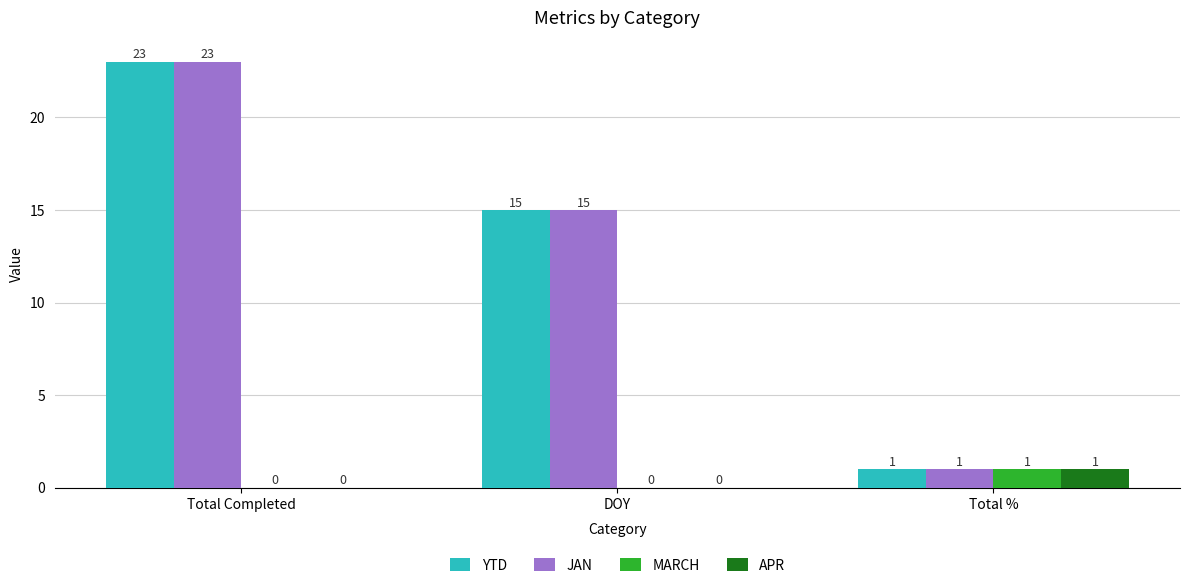

Reading left to right, list all the values displayed in this chart.

YTD: 23	15	1
JAN: 23	15	1
MARCH: 0	0	1
APR: 0	0	1